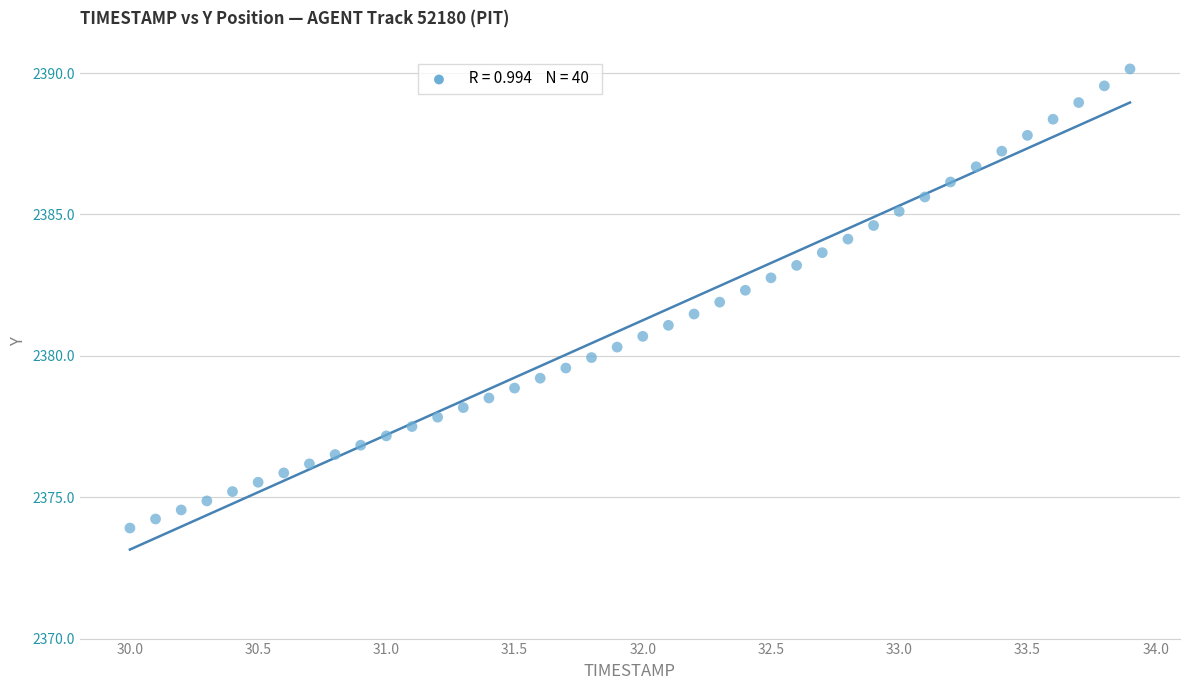

What is the range of Y values (max minus min)?

16.2